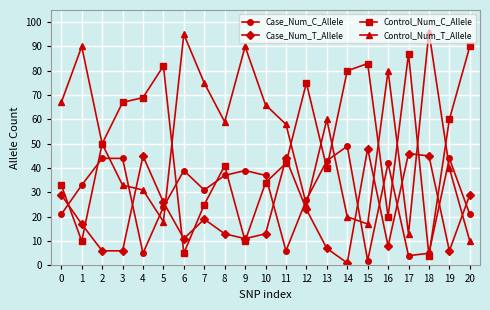

At which category does Control_Num_C_Allele reach its first local valley?

1